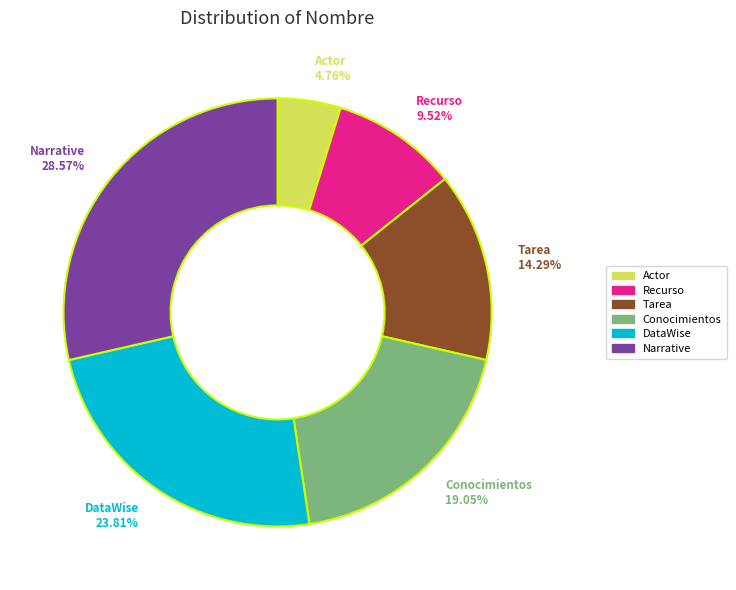

True or false: Recurso accounts for 10% of the total.

True